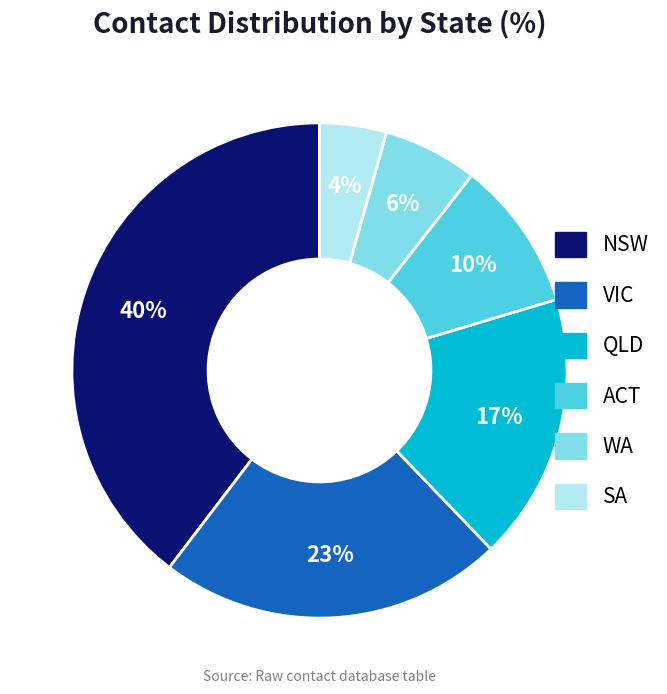

To the nearest percent, what is the combined percentage of WA and ACT?

16%